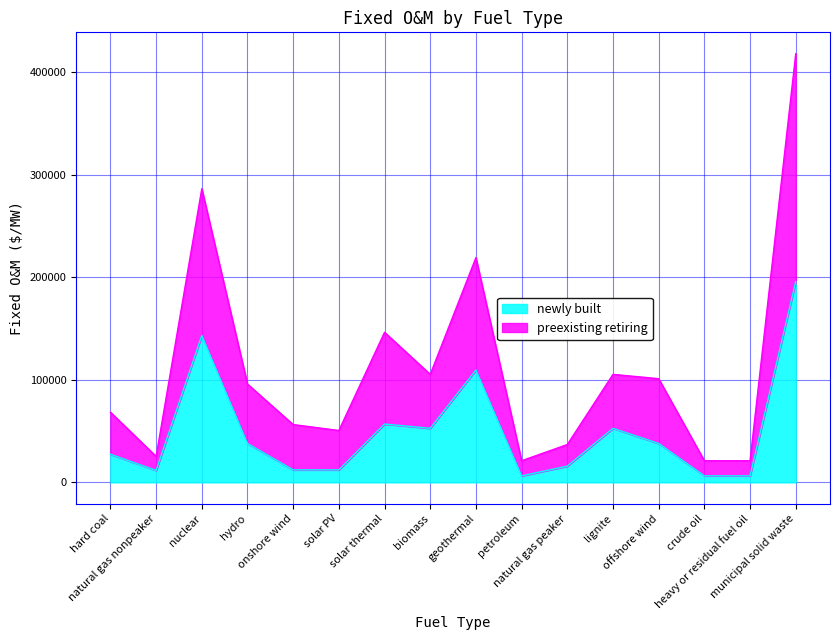

True or false: preexisting retiring and newly built cross at least once.

False